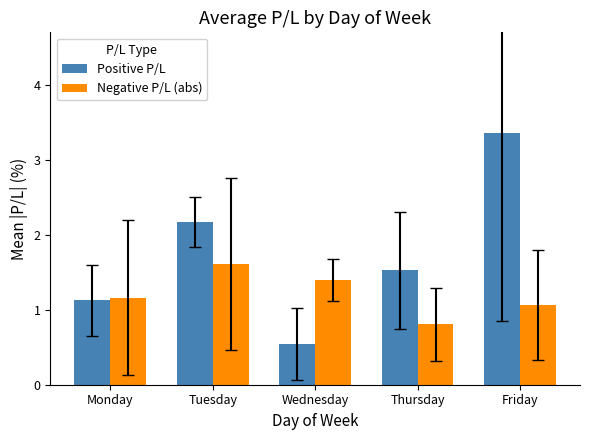

Rank the series by their average value, from highest to lowest.

Positive P/L, Negative P/L (abs)